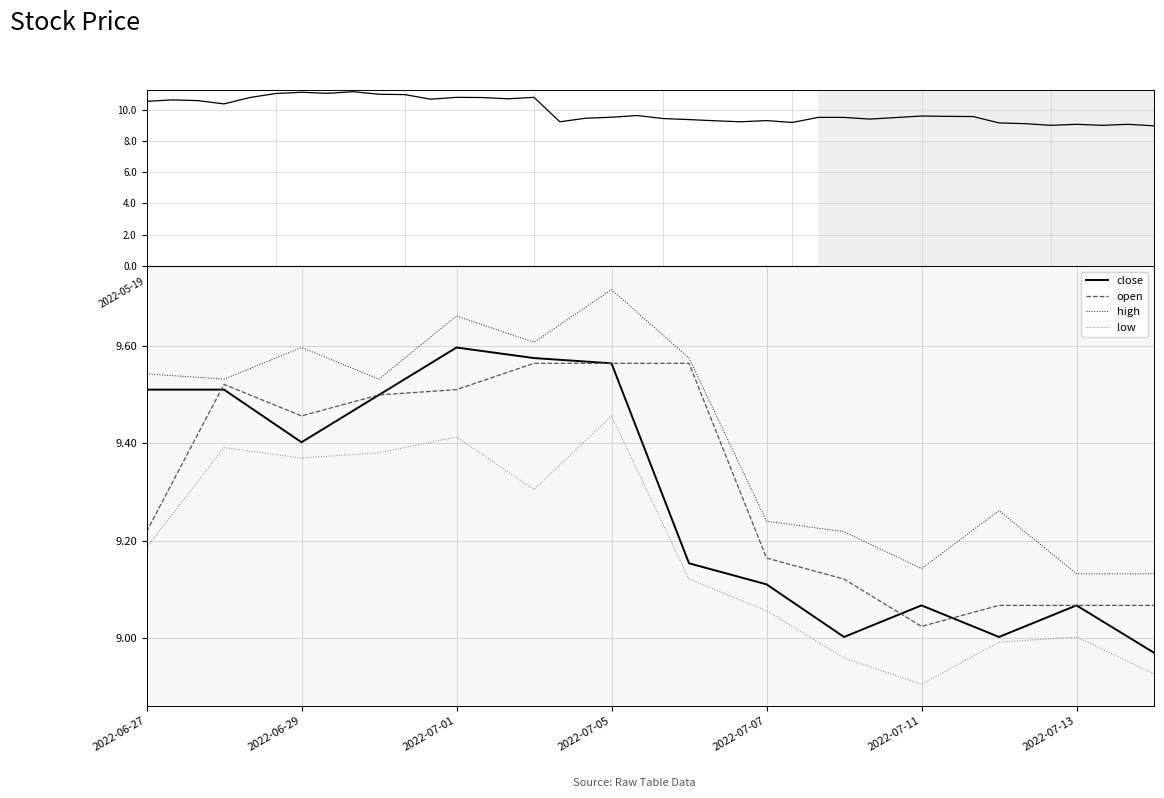

Reading left to right, list all the values displayed in this chart.

close: 9.5	9.5	9.4	9.5	9.6	9.6	9.6	9.2	9.1	9.0	9.1	9.0	9.1	9.0
open: 9.2	9.5	9.5	9.5	9.5	9.6	9.6	9.6	9.2	9.1	9.0	9.1	9.1	9.1
high: 9.5	9.5	9.6	9.5	9.7	9.6	9.7	9.6	9.2	9.2	9.1	9.3	9.1	9.1
low: 9.2	9.4	9.4	9.4	9.4	9.3	9.5	9.1	9.1	9.0	8.9	9.0	9.0	8.9